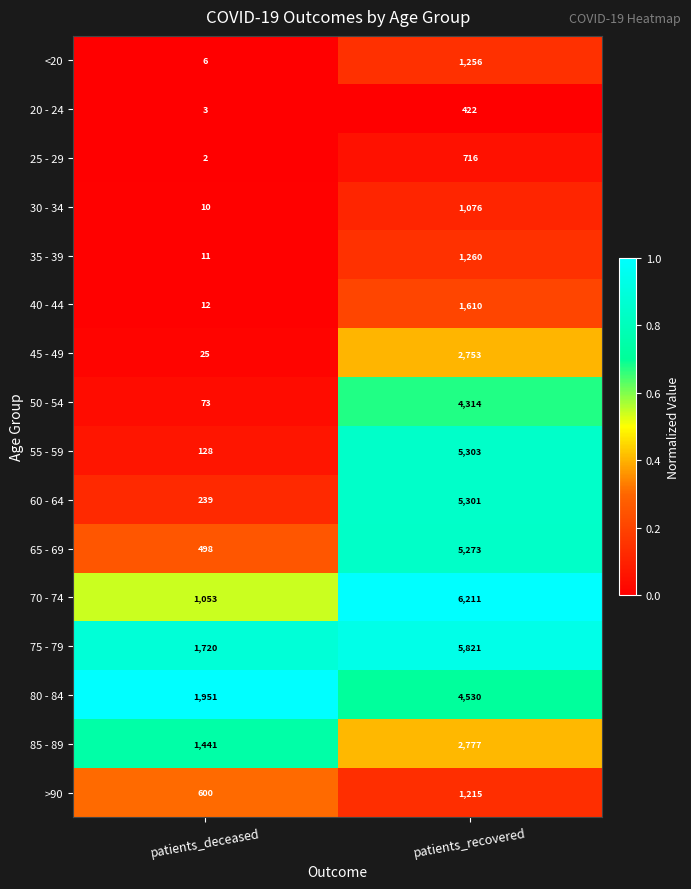

Which series has the largest total across all categories?

75 - 79